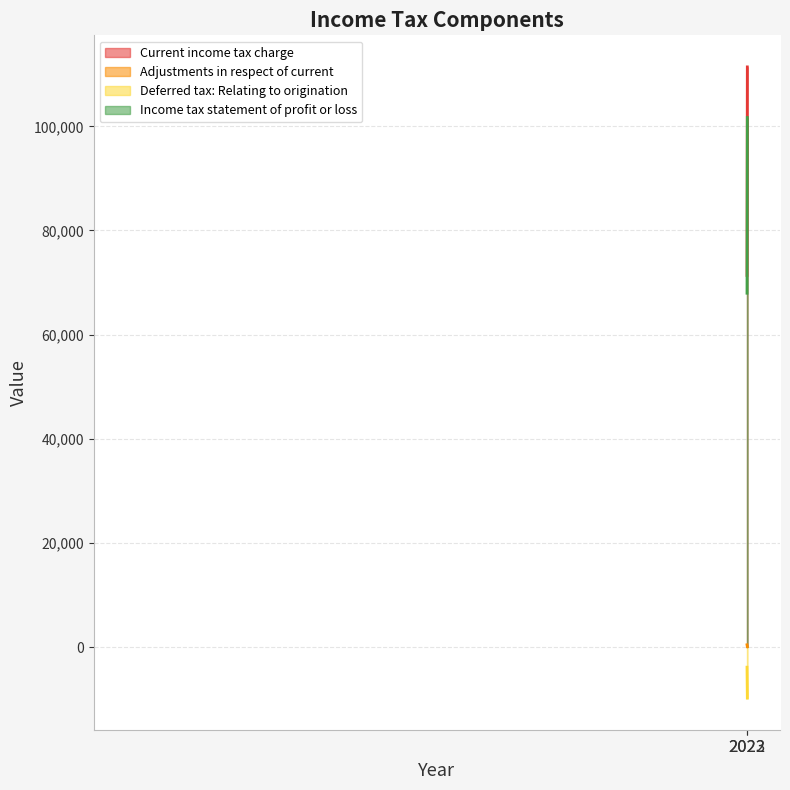

How many data points in Current income tax charge are less than 111412?

1